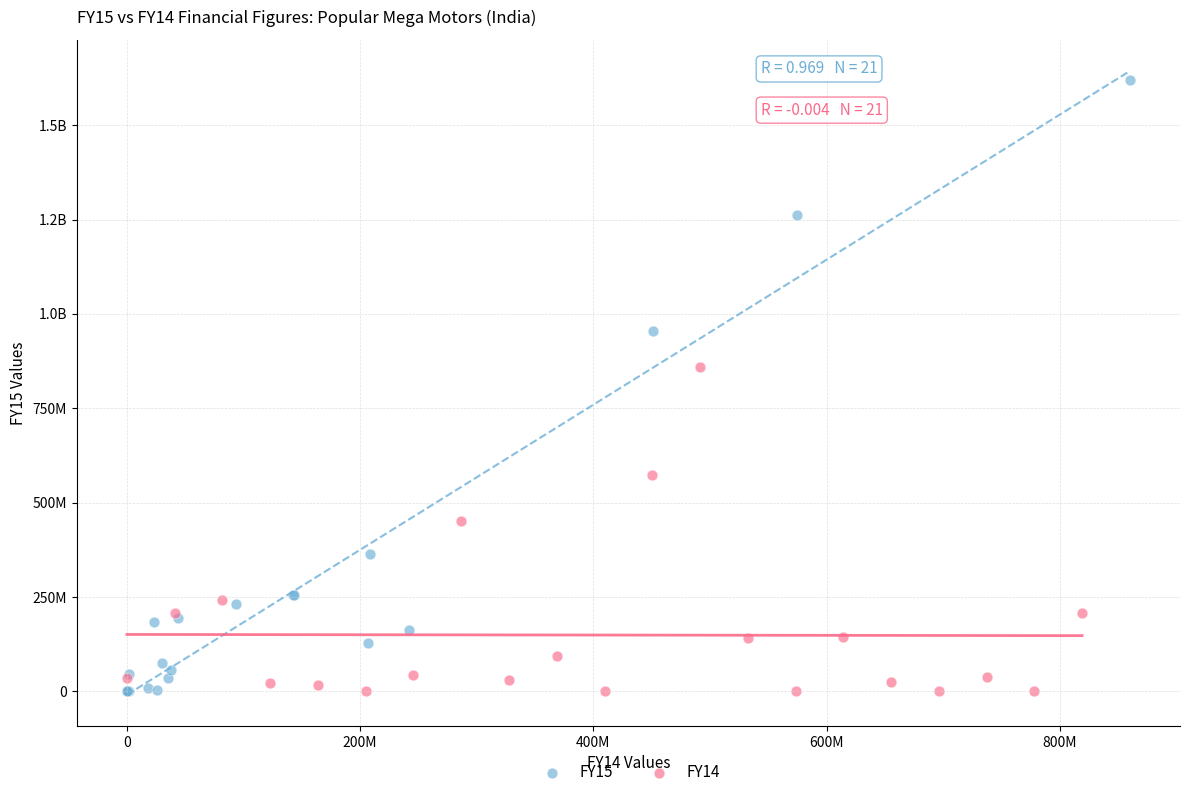

What are all the series names shown in the legend?

FY15, FY14